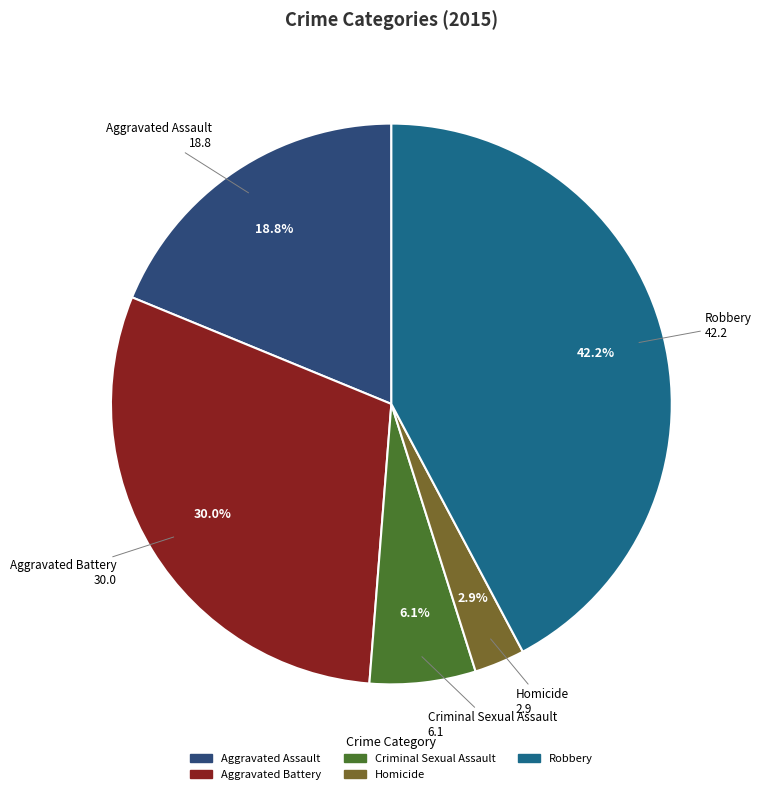

To the nearest percent, what is the difference between the Criminal Sexual Assault and Homicide slice percentages?

3%